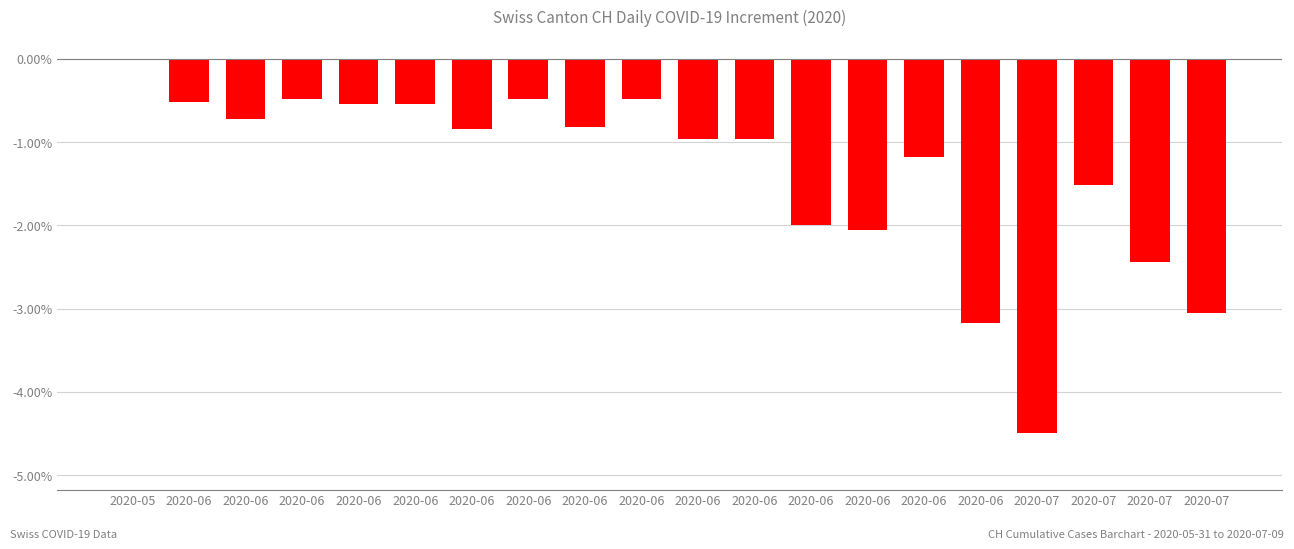

Between 2020-07 and 2020-06, which is larger?

2020-06